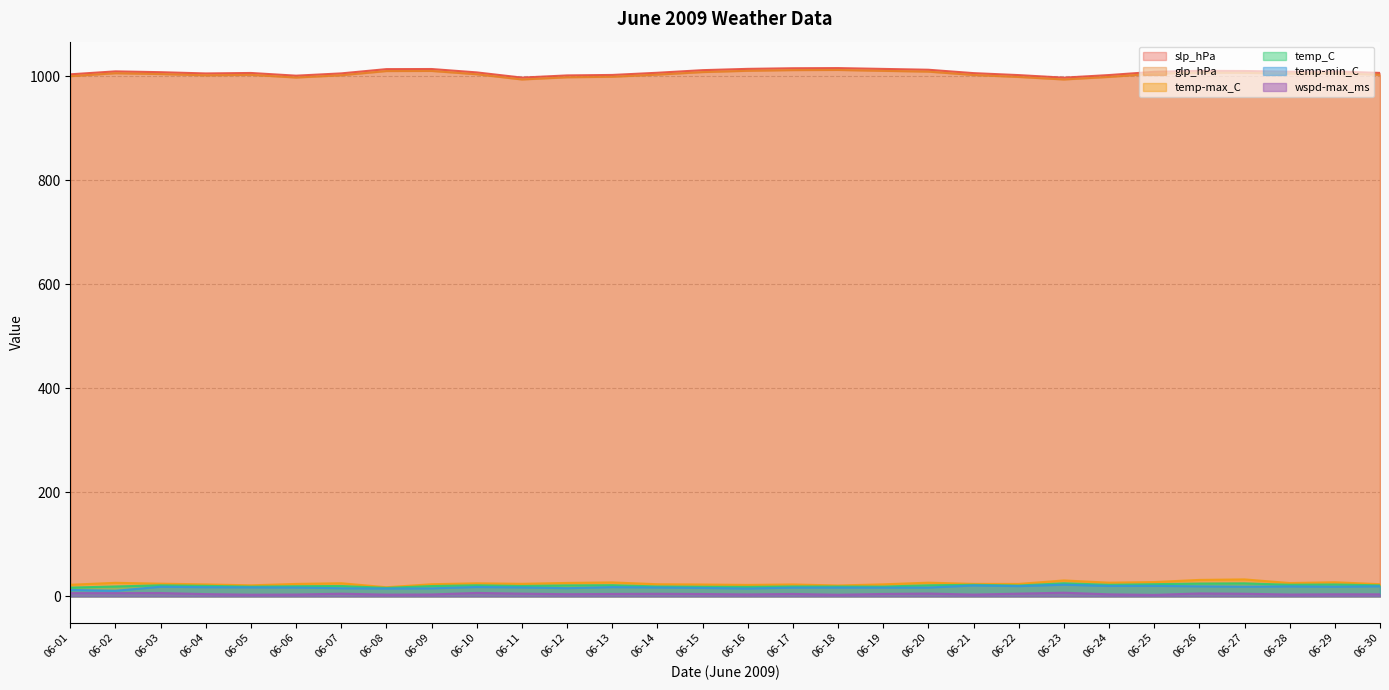

True or false: glp_hPa and wspd-max_ms cross at least once.

False